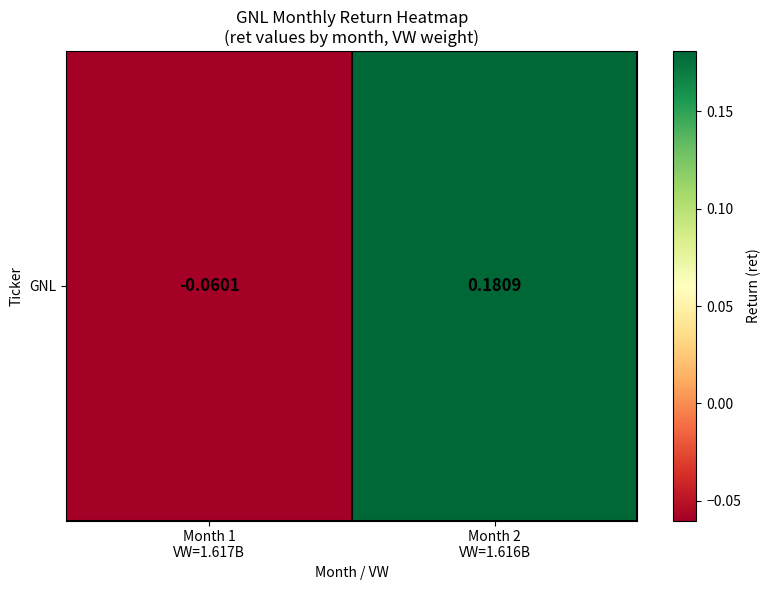

Is it true that the value at Month 2
VW=1.616B is 0.1?

False